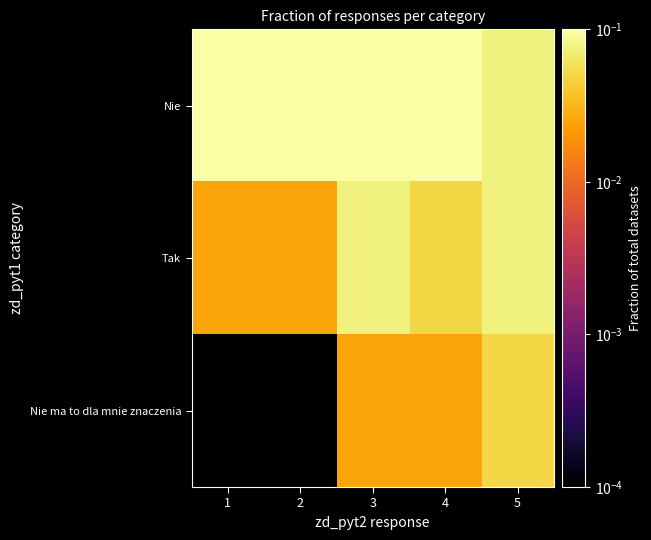

At how many categories does at least one series exceed 0?

5